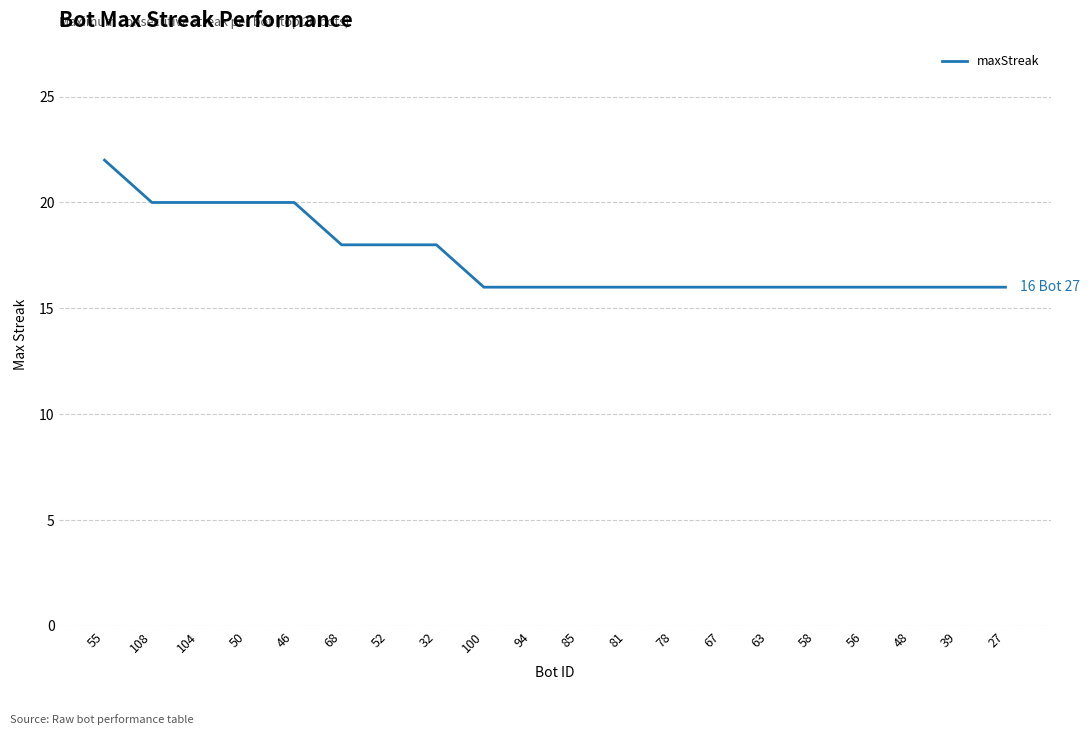

What is the difference between the maximum and second lowest values?

6